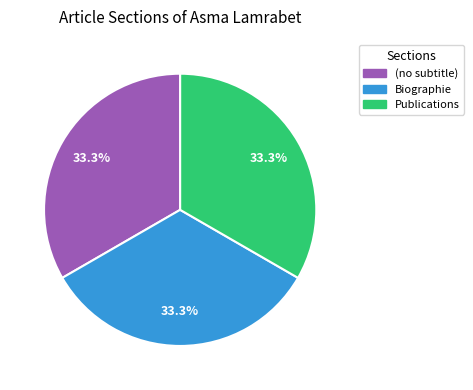

What is the ratio of the value at (no subtitle) to the value at Publications?

1.0